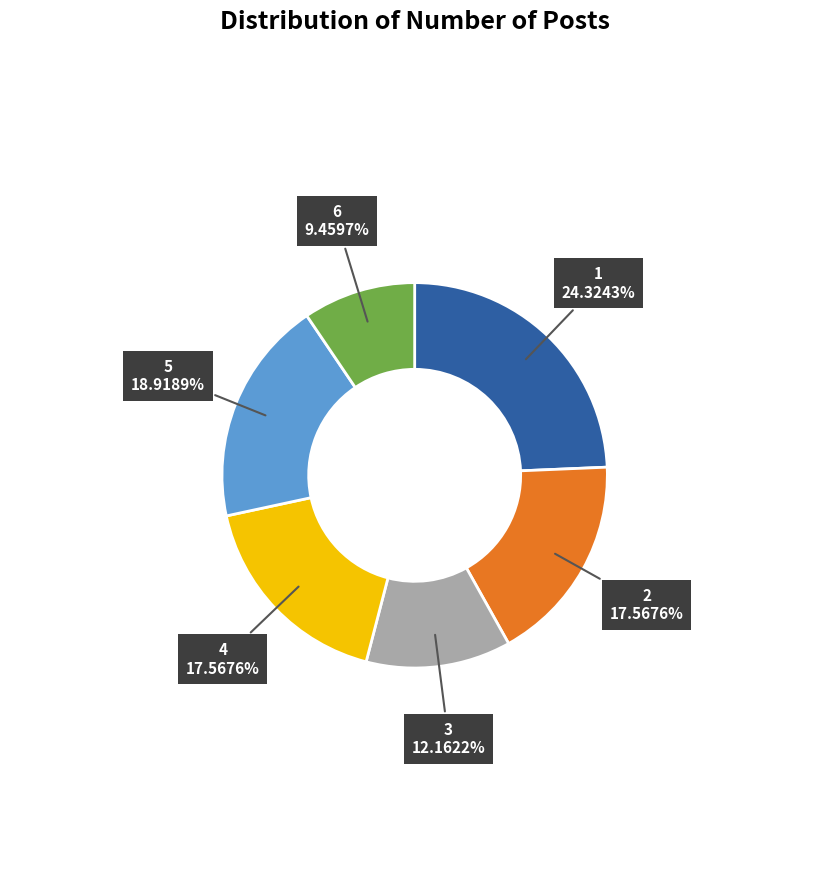

Is there any slice that represents more than half of the pie?

No